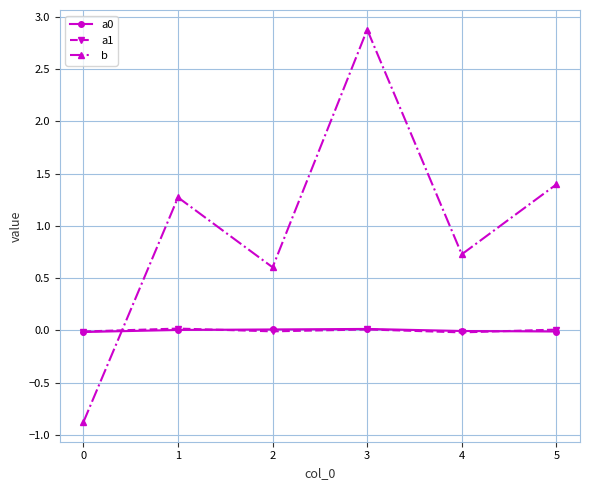

What is the greatest value displayed?

2.9